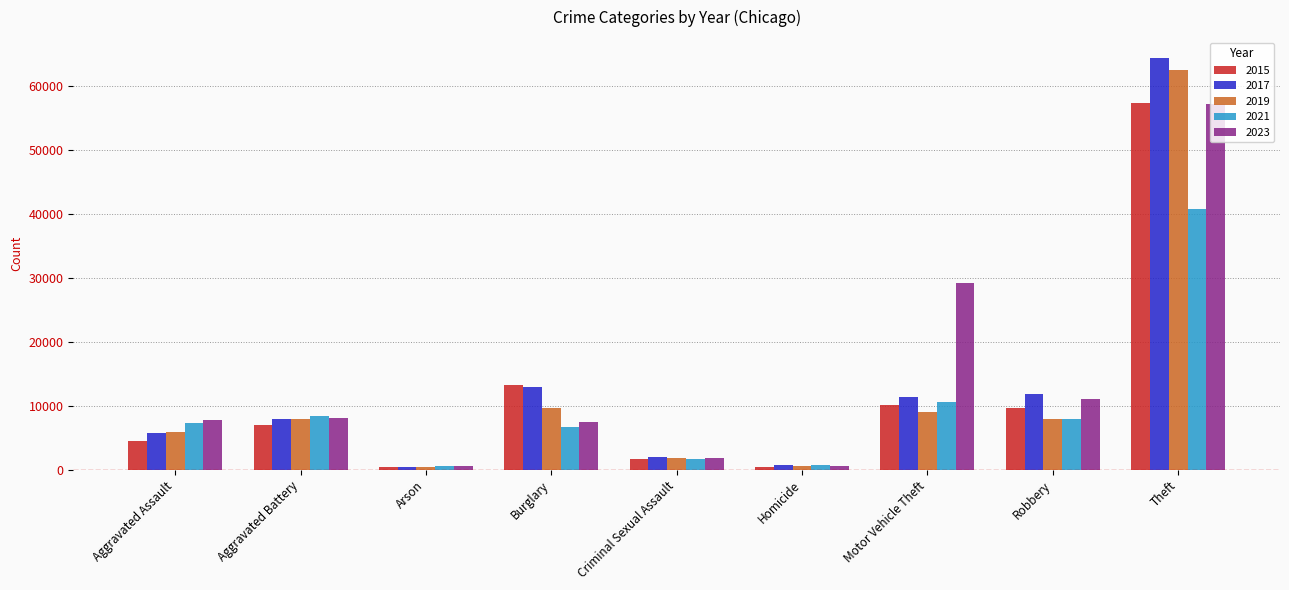

At how many categories does at least one series exceed 19697?

2